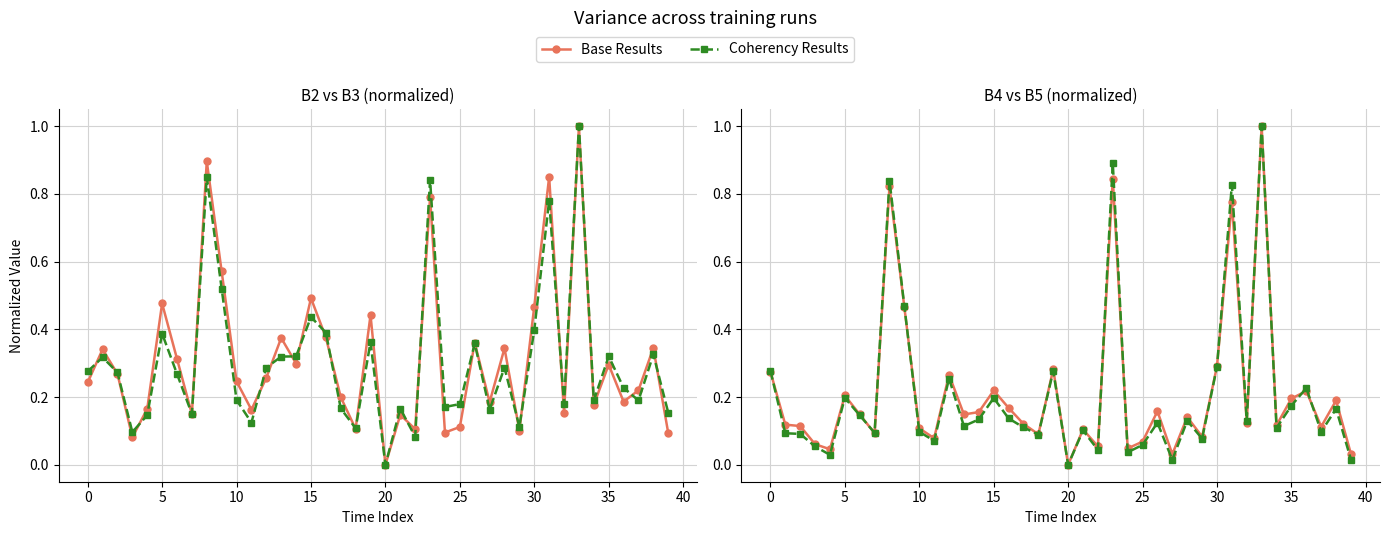

List the series in order of their peak value, highest first.

Base Results, Coherency Results